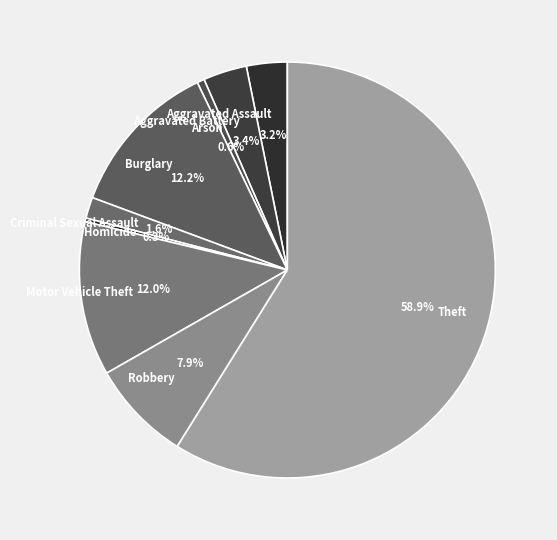

Does Theft account for over 50% of the chart?

Yes